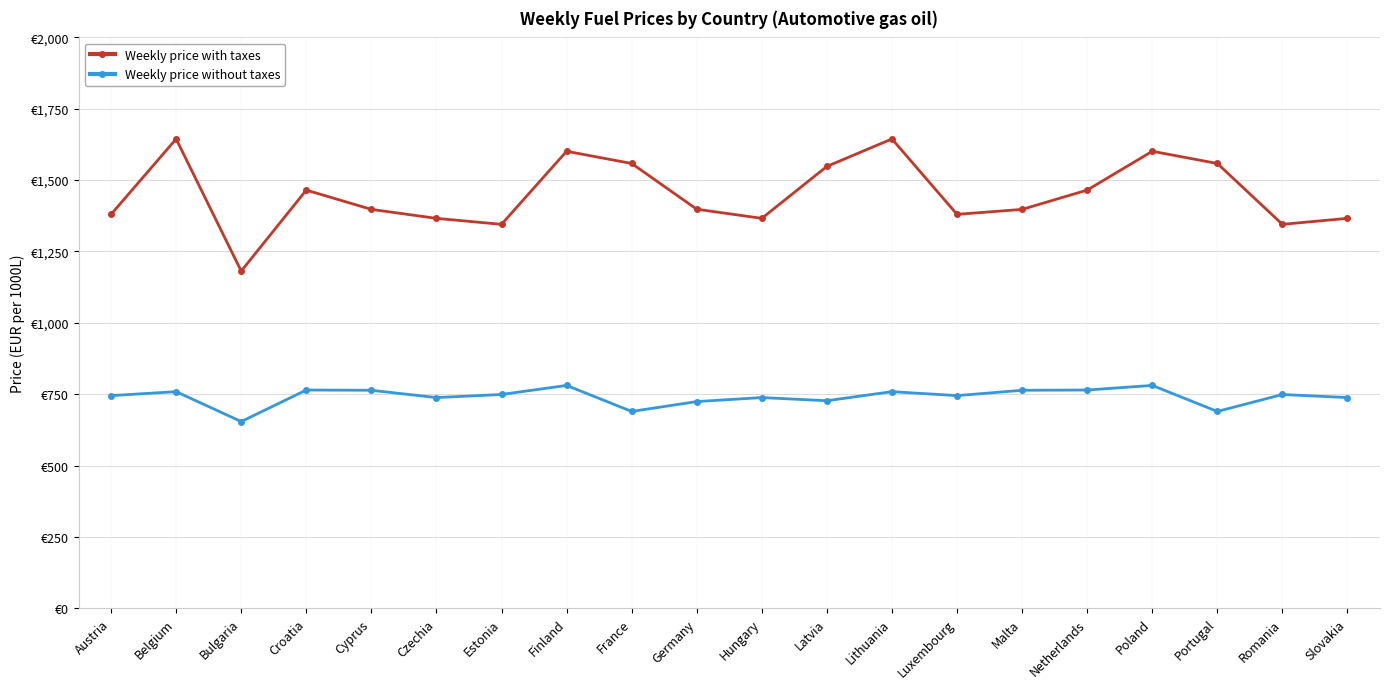

Is this an area chart (filled region under the line)?

No